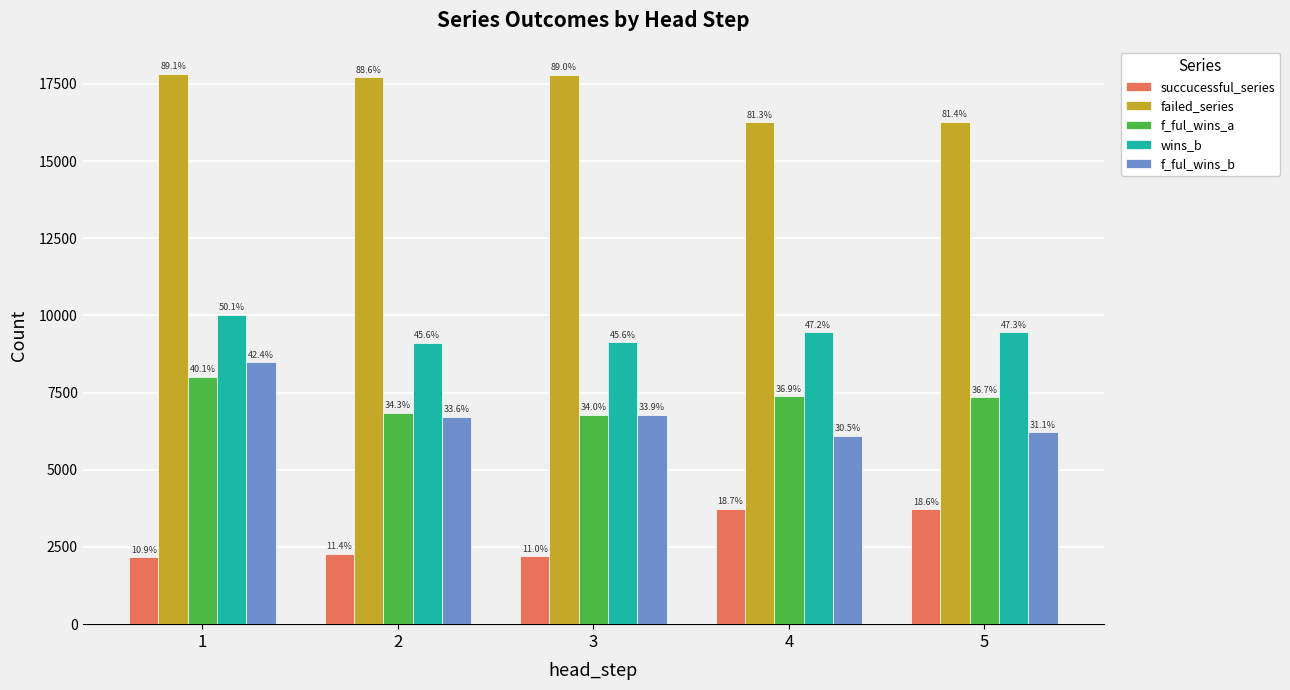

At which label does failed_series first exceed 17714?

1